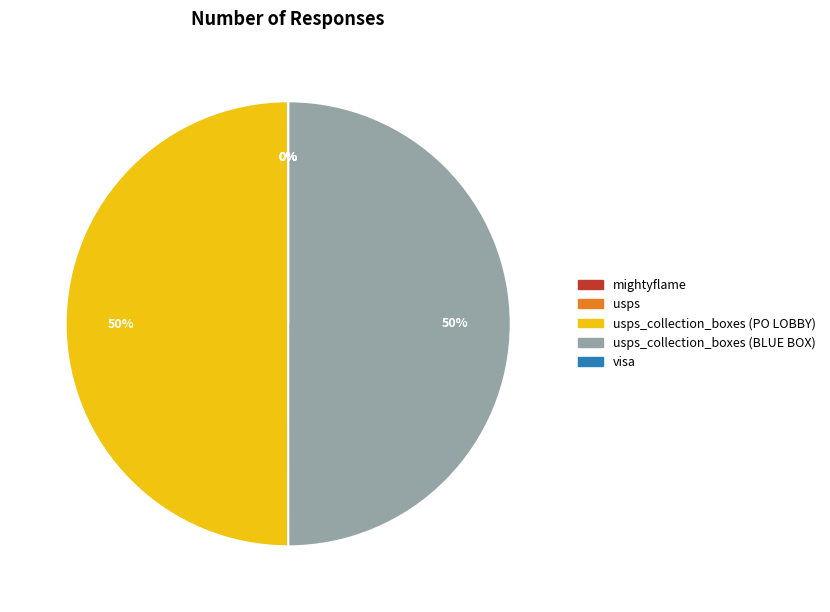

To the nearest percent, what is the difference between the largest and smallest slice percentages?

50%